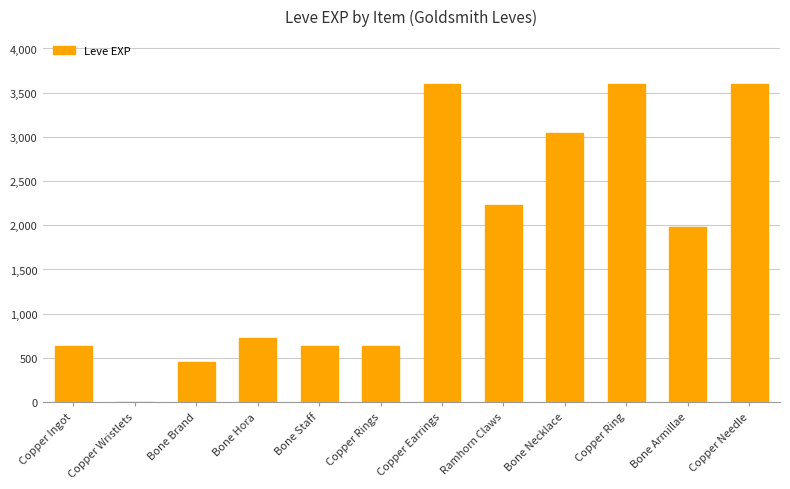

What is the maximum value shown in the chart?

3600